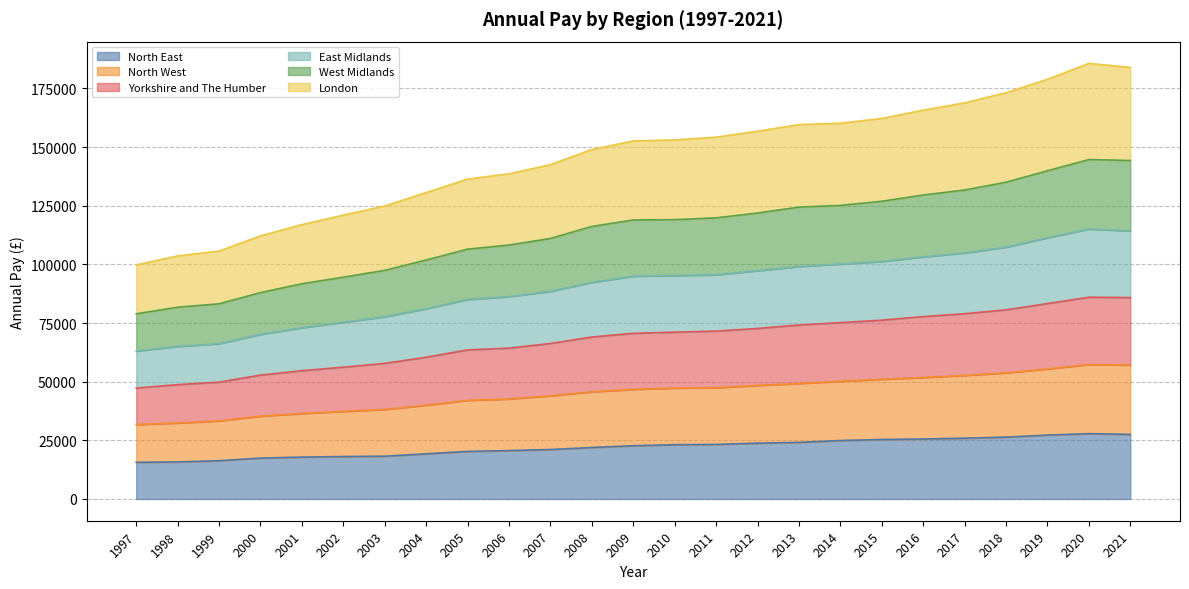

What is the value of the North East point at the 4th from the left?

17430